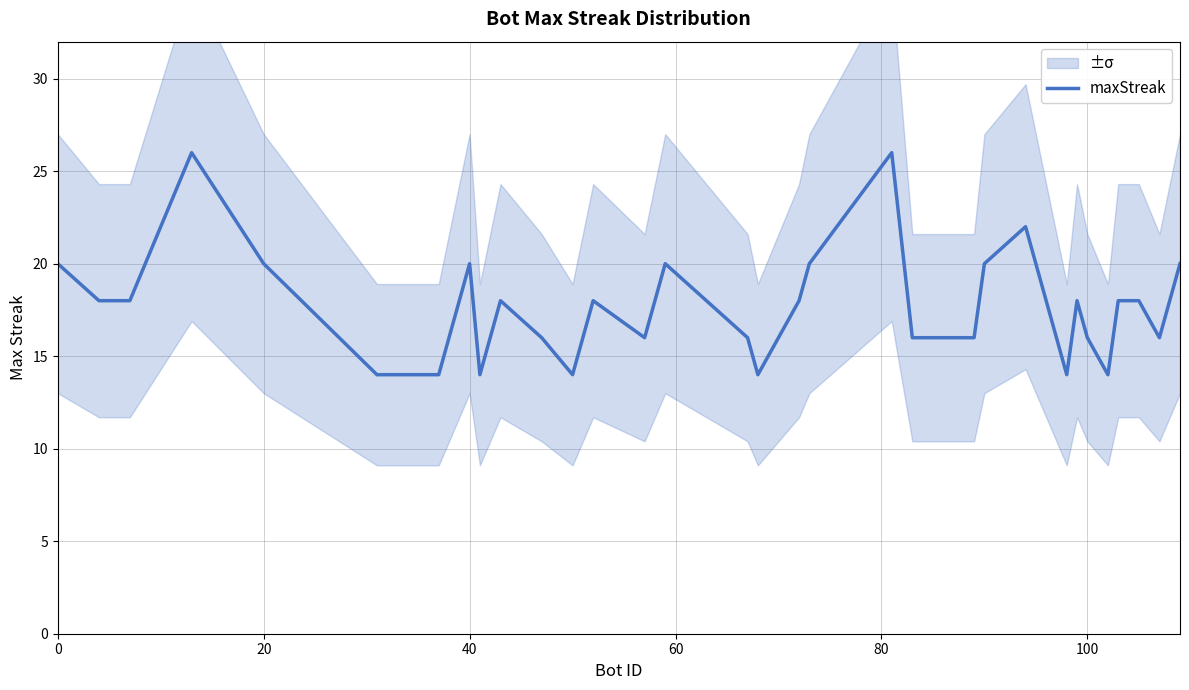

What is the maximum value for maxStreak?

26